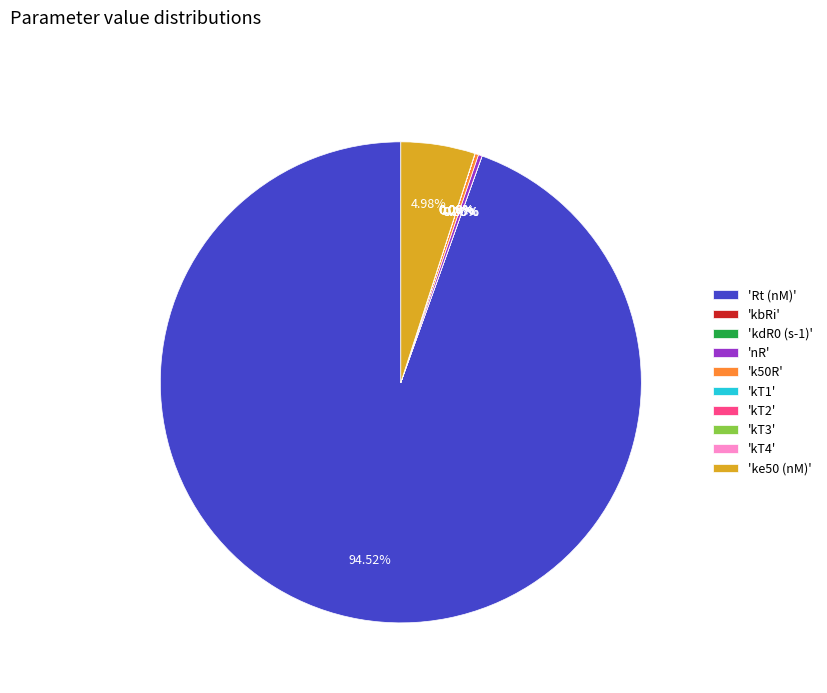

How many segments does this pie chart have?

10